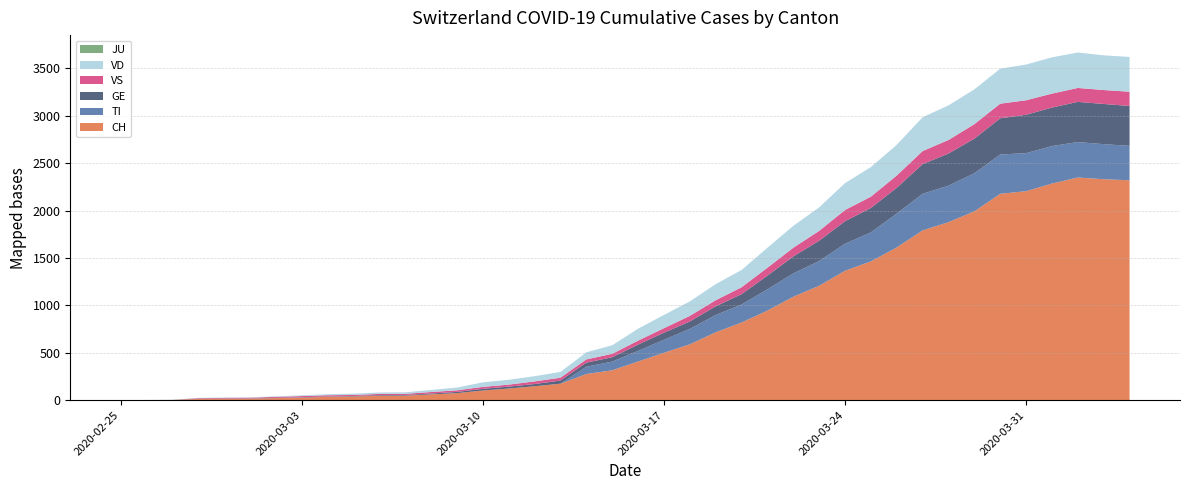

Reading right to left, what are all the values shown in this chart?

CH: 2020-04-04=2320	2020-04-03=2331	2020-04-02=2349	2020-04-01=2285	2020-03-31=2205	2020-03-30=2177	2020-03-29=1992	2020-03-28=1878	2020-03-27=1791	2020-03-26=1611	2020-03-25=1464	2020-03-24=1365	2020-03-23=1207	2020-03-22=1091	2020-03-21=945	2020-03-20=819	2020-03-19=716	2020-03-18=589	2020-03-17=500	2020-03-16=408	2020-03-15=315	2020-03-14=276	2020-03-13=174	2020-03-12=147	2020-03-11=123	2020-03-10=102	2020-03-09=74	2020-03-08=61	2020-03-07=48	2020-03-06=47	2020-03-05=39	2020-03-04=35	2020-03-03=27	2020-03-02=22	2020-03-01=16	2020-02-29=15	2020-02-28=13	2020-02-27=2	2020-02-26=1	2020-02-25=0
TI: 2020-04-04=363	2020-04-03=370	2020-04-02=374	2020-04-01=396	2020-03-31=401	2020-03-30=415	2020-03-29=402	2020-03-28=385	2020-03-27=386	2020-03-26=358	2020-03-25=306	2020-03-24=285	2020-03-23=261	2020-03-22=246	2020-03-21=224	2020-03-20=190	2020-03-19=182	2020-03-18=163	2020-03-17=137	2020-03-16=112	2020-03-15=92	2020-03-14=77	2020-03-13=0	2020-03-12=0	2020-03-11=0	2020-03-10=0	2020-03-09=0	2020-03-08=0	2020-03-07=0	2020-03-06=0	2020-03-05=0	2020-03-04=0	2020-03-03=0	2020-03-02=0	2020-03-01=0	2020-02-29=0	2020-02-28=0	2020-02-27=0	2020-02-26=0	2020-02-25=0
GE: 2020-04-04=421	2020-04-03=424	2020-04-02=424	2020-04-01=406	2020-03-31=405	2020-03-30=382	2020-03-29=365	2020-03-28=339	2020-03-27=313	2020-03-26=272	2020-03-25=258	2020-03-24=238	2020-03-23=214	2020-03-22=179	2020-03-21=145	2020-03-20=109	2020-03-19=92	2020-03-18=78	2020-03-17=75	2020-03-16=66	2020-03-15=46	2020-03-14=43	2020-03-13=33	2020-03-12=23	2020-03-11=20	2020-03-10=18	2020-03-09=13	2020-03-08=9	2020-03-07=7	2020-03-06=7	2020-03-05=5	2020-03-04=4	2020-03-03=4	2020-03-02=3	2020-03-01=3	2020-02-29=3	2020-02-28=2	2020-02-27=1	2020-02-26=1	2020-02-25=0
VS: 2020-04-04=150	2020-04-03=147	2020-04-02=147	2020-04-01=147	2020-03-31=153	2020-03-30=154	2020-03-29=153	2020-03-28=143	2020-03-27=138	2020-03-26=129	2020-03-25=119	2020-03-24=118	2020-03-23=104	2020-03-22=92	2020-03-21=83	2020-03-20=73	2020-03-19=64	2020-03-18=59	2020-03-17=47	2020-03-16=42	2020-03-15=36	2020-03-14=34	2020-03-13=30	2020-03-12=28	2020-03-11=21	2020-03-10=20	2020-03-09=17	2020-03-08=16	2020-03-07=12	2020-03-06=12	2020-03-05=11	2020-03-04=13	2020-03-03=12	2020-03-02=10	2020-03-01=7	2020-02-29=6	2020-02-28=6	2020-02-27=0	2020-02-26=0	2020-02-25=0
JU: 2020-04-04=0	2020-04-03=0	2020-04-02=0	2020-04-01=0	2020-03-31=0	2020-03-30=0	2020-03-29=0	2020-03-28=0	2020-03-27=0	2020-03-26=0	2020-03-25=0	2020-03-24=0	2020-03-23=0	2020-03-22=0	2020-03-21=0	2020-03-20=0	2020-03-19=0	2020-03-18=0	2020-03-17=0	2020-03-16=0	2020-03-15=0	2020-03-14=0	2020-03-13=0	2020-03-12=0	2020-03-11=0	2020-03-10=0	2020-03-09=0	2020-03-08=0	2020-03-07=0	2020-03-06=0	2020-03-05=0	2020-03-04=0	2020-03-03=0	2020-03-02=0	2020-03-01=0	2020-02-29=0	2020-02-28=0	2020-02-27=0	2020-02-26=0	2020-02-25=0
VD: 2020-04-04=367	2020-04-03=366	2020-04-02=374	2020-04-01=383	2020-03-31=377	2020-03-30=369	2020-03-29=367	2020-03-28=365	2020-03-27=357	2020-03-26=324	2020-03-25=312	2020-03-24=284	2020-03-23=248	2020-03-22=231	2020-03-21=211	2020-03-20=182	2020-03-19=170	2020-03-18=153	2020-03-17=140	2020-03-16=126	2020-03-15=90	2020-03-14=75	2020-03-13=61	2020-03-12=55	2020-03-11=51	2020-03-10=48	2020-03-09=29	2020-03-08=22	2020-03-07=16	2020-03-06=15	2020-03-05=14	2020-03-04=11	2020-03-03=8	2020-03-02=6	2020-03-01=4	2020-02-29=4	2020-02-28=4	2020-02-27=0	2020-02-26=0	2020-02-25=0